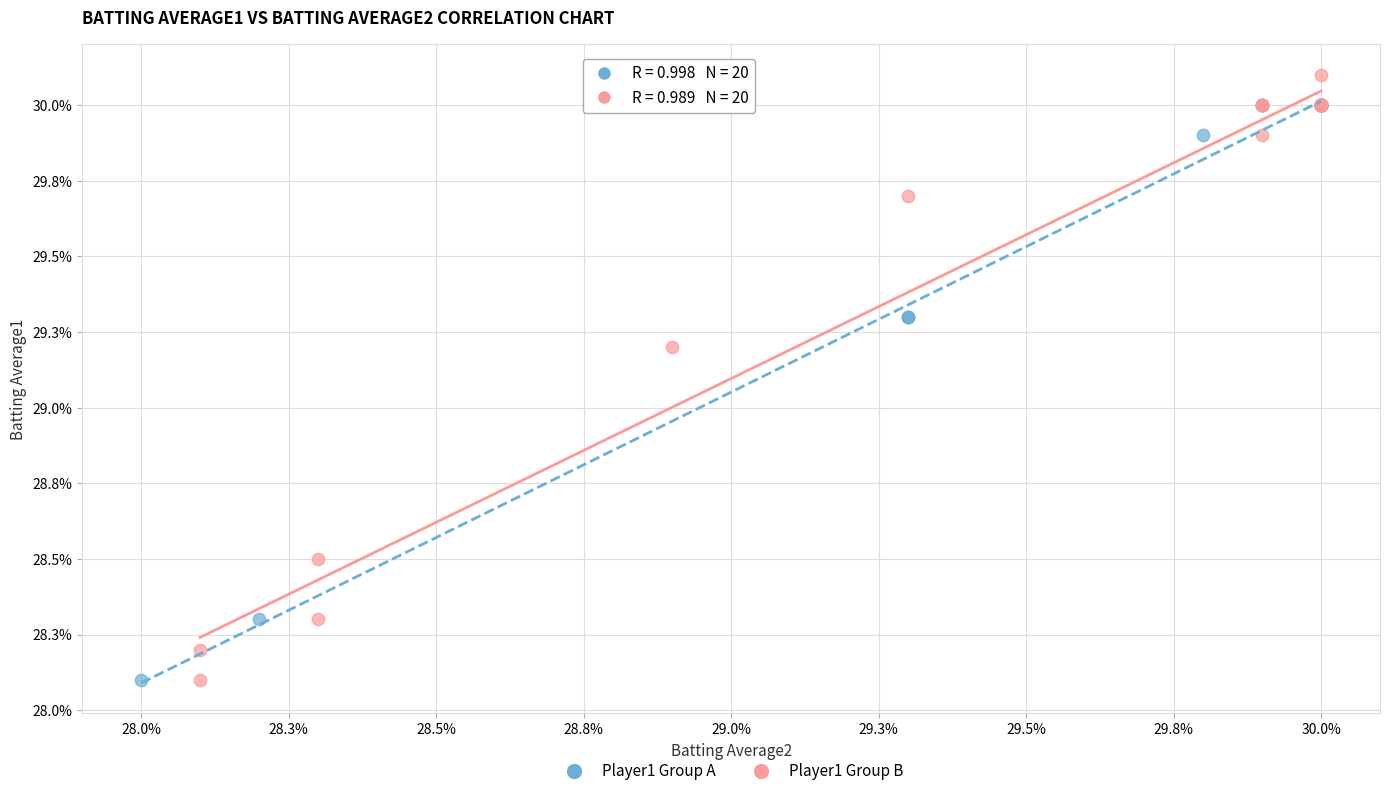

Which series has the widest spread of Y values?

Player1 Group B